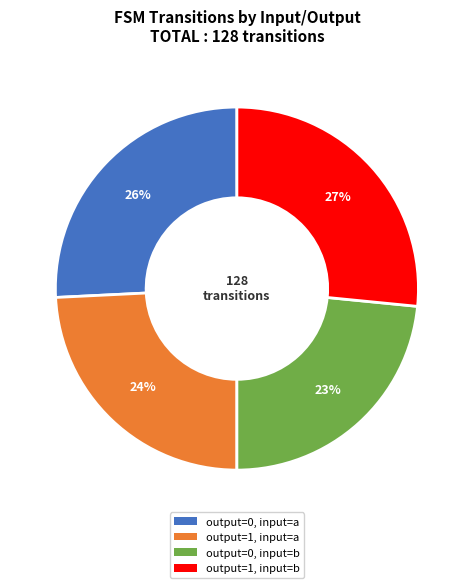

Approximately how many times larger is the value at output=1, input=a compared to output=0, input=b?

1.0